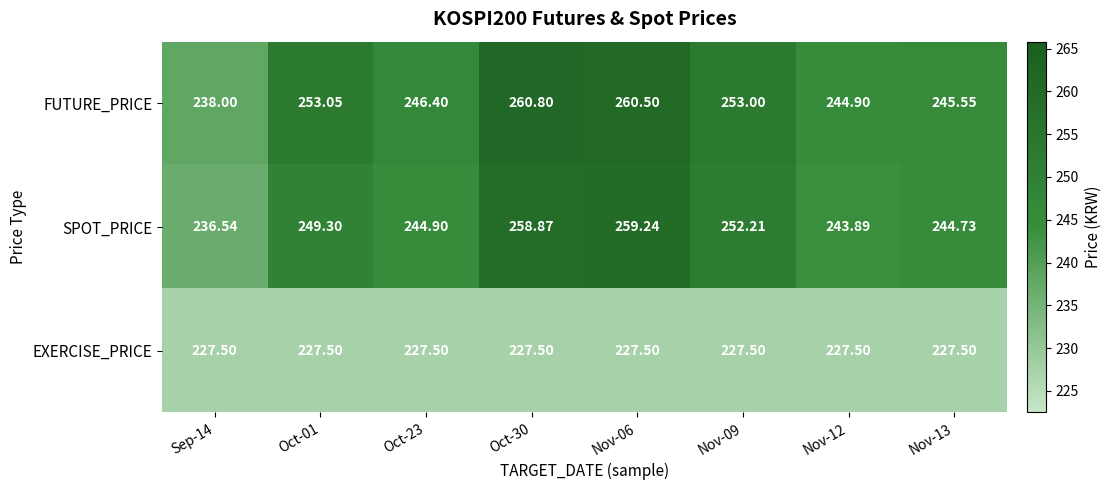

Is the value of FUTURE_PRICE at Oct-23 greater than the value of EXERCISE_PRICE at Sep-14?

Yes